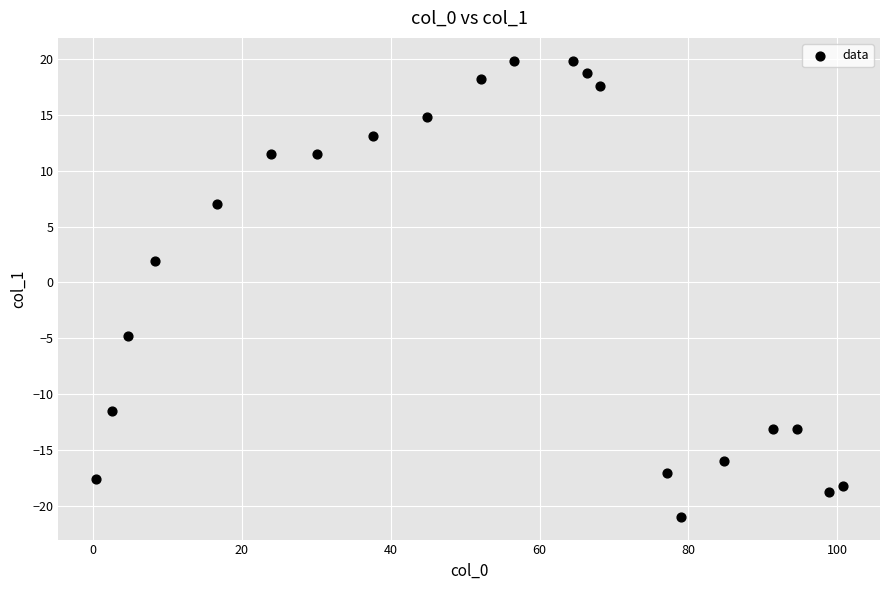

What Y value in the scatter plot is closest to 0?

2.0